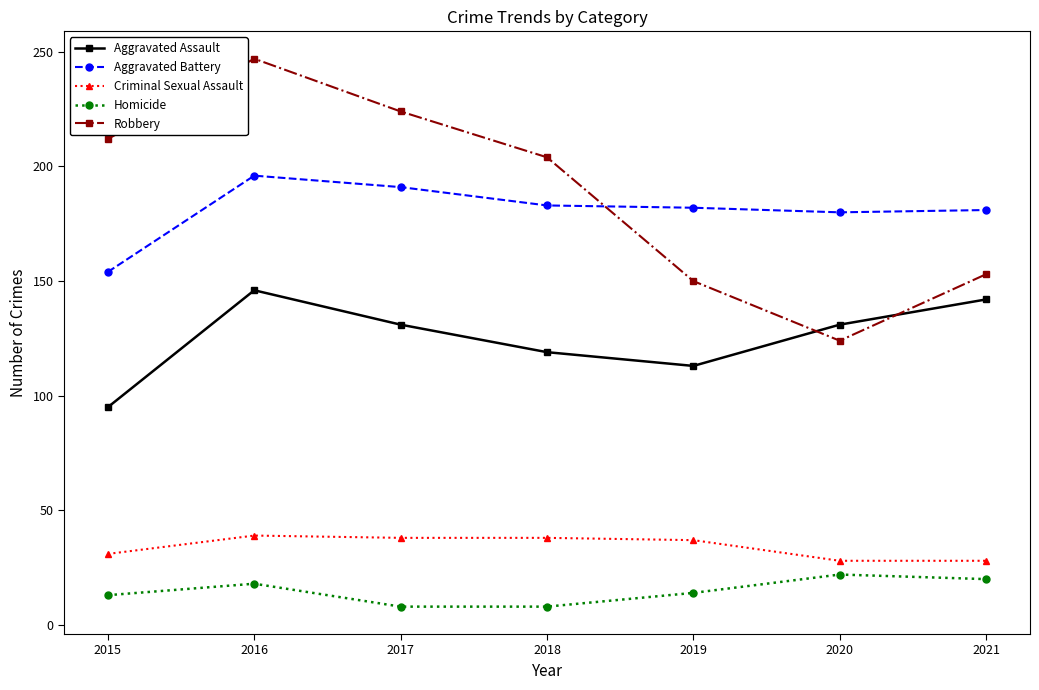

What is the difference between the highest and lowest values at 2018?

196